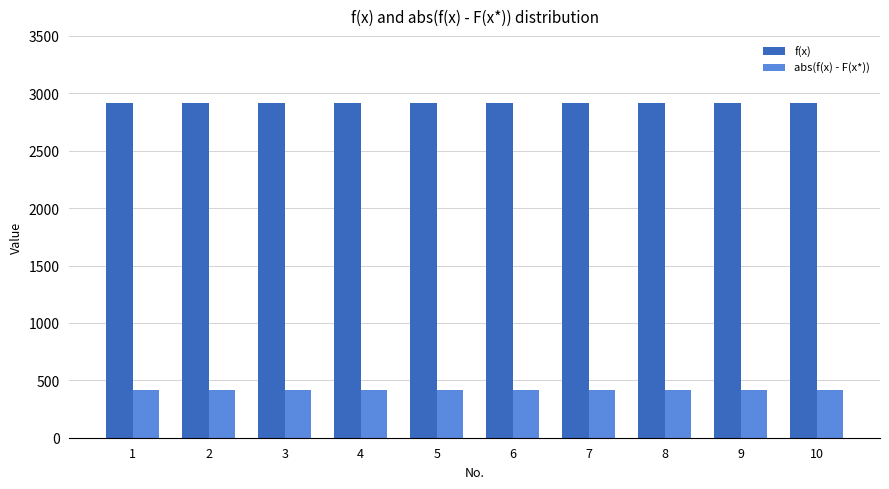

What is the sum of the f(x) values at 2 and 8?

5827.3